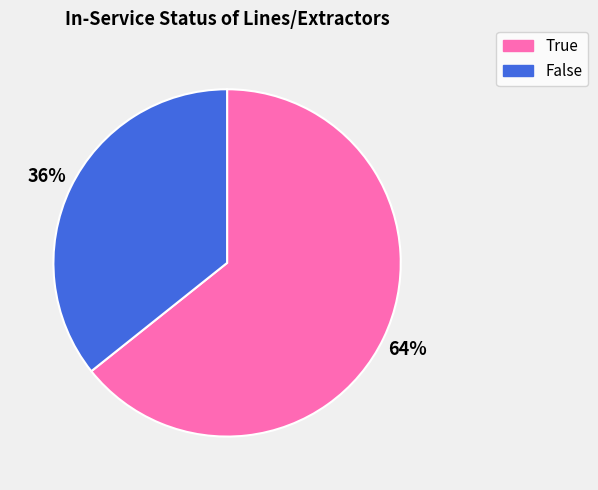

Between True and False, which is larger?

True